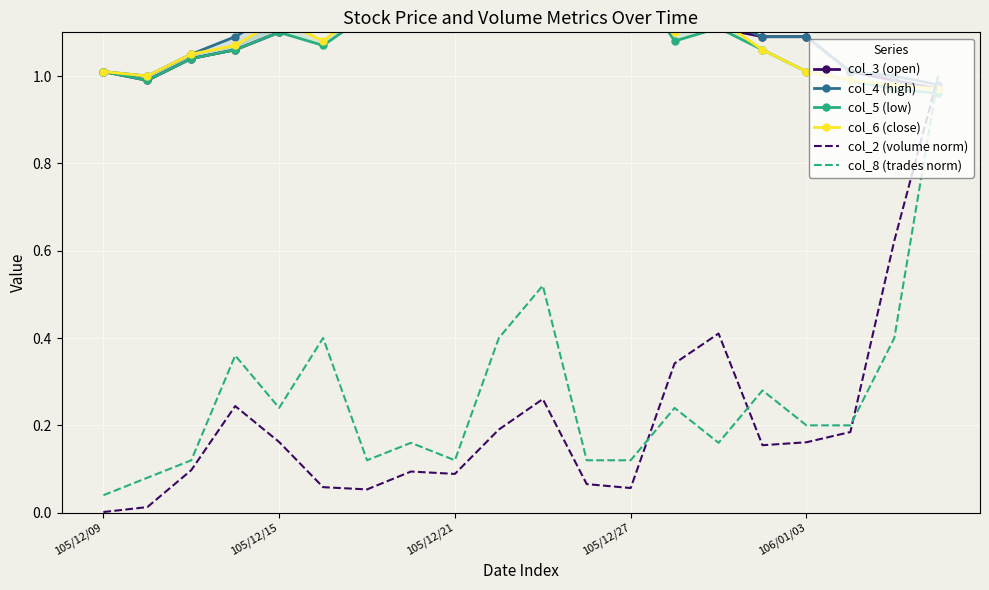

What is the highest value of the col_8 (trades norm) series?

1.0